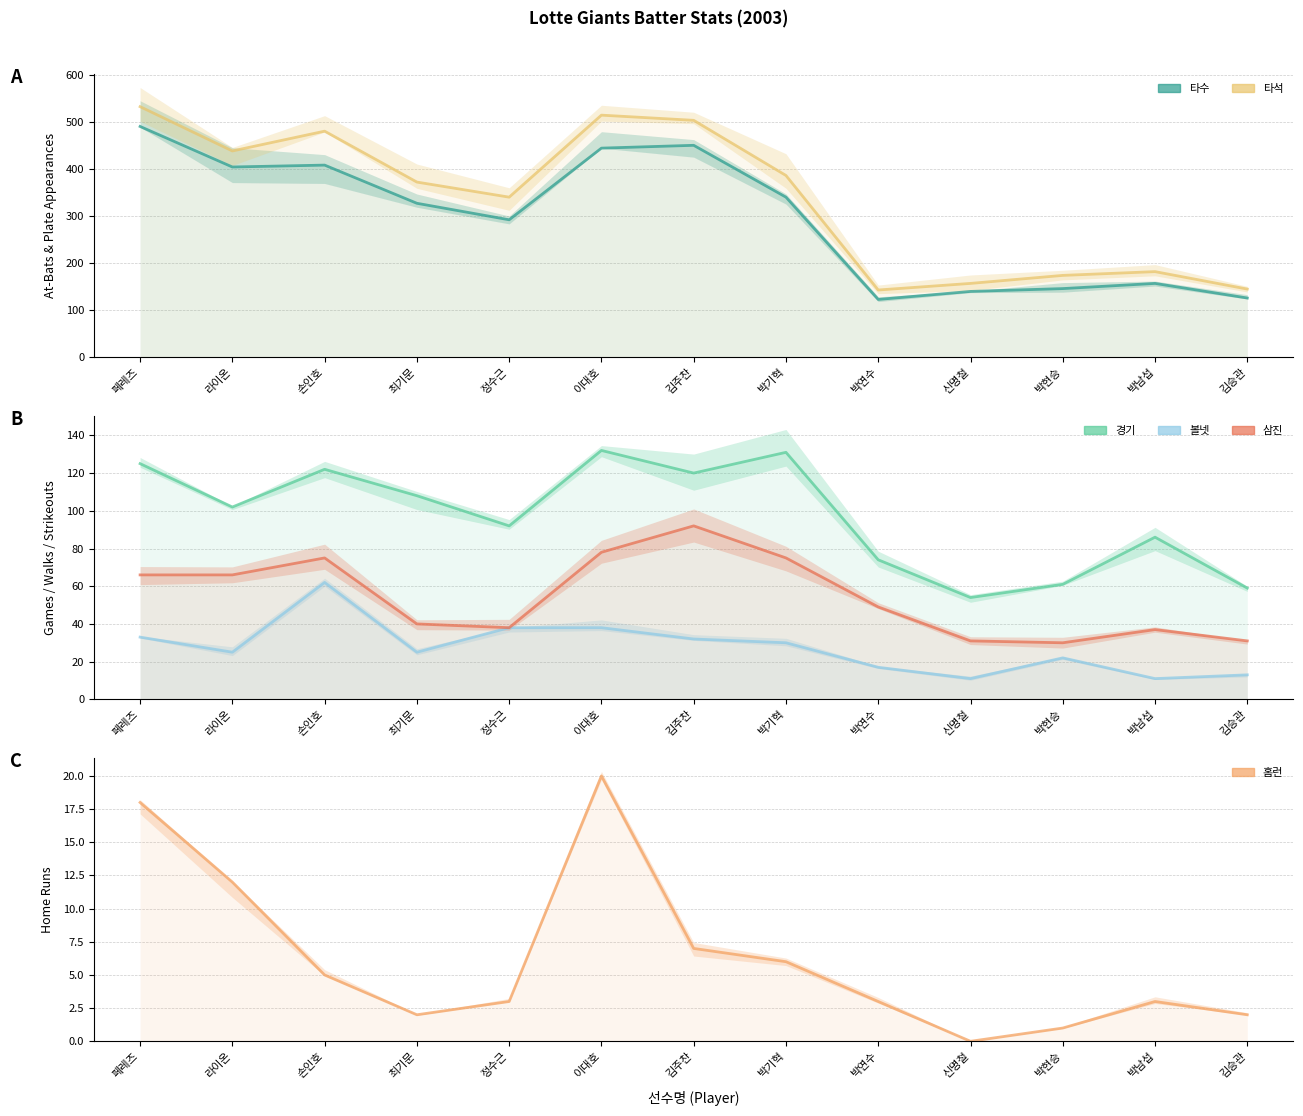

In 경기, how many points are lower than both neighbors (excluding endpoints)?

4